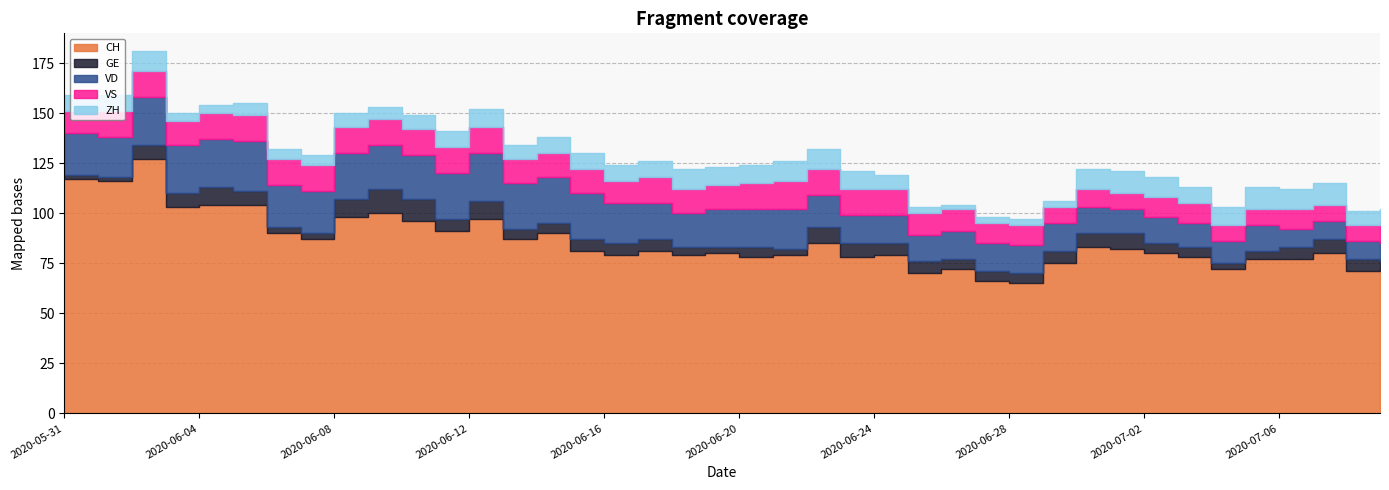

Reading right to left, list all the values displayed in this chart.

CH: 2020-07-09=72	2020-07-08=71	2020-07-07=80	2020-07-06=77	2020-07-05=77	2020-07-04=72	2020-07-03=78	2020-07-02=80	2020-07-01=82	2020-06-30=83	2020-06-29=75	2020-06-28=65	2020-06-27=66	2020-06-26=72	2020-06-25=70	2020-06-24=79	2020-06-23=78	2020-06-22=85	2020-06-21=79	2020-06-20=78	2020-06-19=80	2020-06-18=79	2020-06-17=81	2020-06-16=79	2020-06-15=81	2020-06-14=90	2020-06-13=87	2020-06-12=97	2020-06-11=91	2020-06-10=96	2020-06-09=100	2020-06-08=98	2020-06-07=87	2020-06-06=90	2020-06-05=104	2020-06-04=104	2020-06-03=103	2020-06-02=127	2020-06-01=116	2020-05-31=117
GE: 2020-07-09=4	2020-07-08=6	2020-07-07=7	2020-07-06=6	2020-07-05=4	2020-07-04=3	2020-07-03=5	2020-07-02=5	2020-07-01=8	2020-06-30=7	2020-06-29=6	2020-06-28=5	2020-06-27=5	2020-06-26=5	2020-06-25=6	2020-06-24=6	2020-06-23=7	2020-06-22=8	2020-06-21=3	2020-06-20=5	2020-06-19=3	2020-06-18=4	2020-06-17=6	2020-06-16=6	2020-06-15=6	2020-06-14=5	2020-06-13=5	2020-06-12=9	2020-06-11=6	2020-06-10=11	2020-06-09=12	2020-06-08=9	2020-06-07=3	2020-06-06=3	2020-06-05=7	2020-06-04=9	2020-06-03=7	2020-06-02=7	2020-06-01=2	2020-05-31=2
VD: 2020-07-09=9	2020-07-08=9	2020-07-07=9	2020-07-06=9	2020-07-05=13	2020-07-04=11	2020-07-03=12	2020-07-02=13	2020-07-01=12	2020-06-30=13	2020-06-29=14	2020-06-28=14	2020-06-27=14	2020-06-26=14	2020-06-25=13	2020-06-24=14	2020-06-23=14	2020-06-22=16	2020-06-21=20	2020-06-20=19	2020-06-19=19	2020-06-18=17	2020-06-17=18	2020-06-16=20	2020-06-15=23	2020-06-14=23	2020-06-13=23	2020-06-12=24	2020-06-11=23	2020-06-10=22	2020-06-09=22	2020-06-08=23	2020-06-07=21	2020-06-06=21	2020-06-05=25	2020-06-04=24	2020-06-03=24	2020-06-02=24	2020-06-01=20	2020-05-31=21
VS: 2020-07-09=10	2020-07-08=8	2020-07-07=8	2020-07-06=10	2020-07-05=8	2020-07-04=8	2020-07-03=10	2020-07-02=10	2020-07-01=8	2020-06-30=9	2020-06-29=8	2020-06-28=10	2020-06-27=10	2020-06-26=11	2020-06-25=11	2020-06-24=13	2020-06-23=13	2020-06-22=13	2020-06-21=14	2020-06-20=13	2020-06-19=12	2020-06-18=12	2020-06-17=13	2020-06-16=11	2020-06-15=12	2020-06-14=12	2020-06-13=12	2020-06-12=13	2020-06-11=13	2020-06-10=13	2020-06-09=13	2020-06-08=13	2020-06-07=13	2020-06-06=13	2020-06-05=13	2020-06-04=13	2020-06-03=12	2020-06-02=13	2020-06-01=13	2020-05-31=11
ZH: 2020-07-09=7	2020-07-08=7	2020-07-07=11	2020-07-06=10	2020-07-05=11	2020-07-04=9	2020-07-03=8	2020-07-02=10	2020-07-01=11	2020-06-30=10	2020-06-29=3	2020-06-28=3	2020-06-27=3	2020-06-26=2	2020-06-25=3	2020-06-24=7	2020-06-23=9	2020-06-22=10	2020-06-21=10	2020-06-20=9	2020-06-19=9	2020-06-18=10	2020-06-17=8	2020-06-16=8	2020-06-15=8	2020-06-14=8	2020-06-13=7	2020-06-12=9	2020-06-11=8	2020-06-10=7	2020-06-09=6	2020-06-08=7	2020-06-07=5	2020-06-06=5	2020-06-05=6	2020-06-04=4	2020-06-03=4	2020-06-02=10	2020-06-01=8	2020-05-31=8